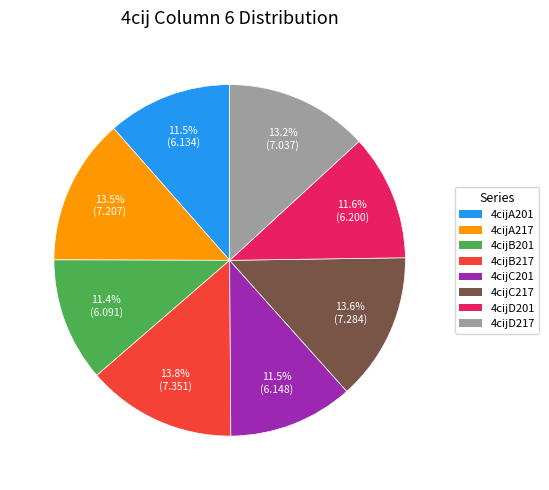

Is it true that 4cijB217 is 20% of the pie?

False